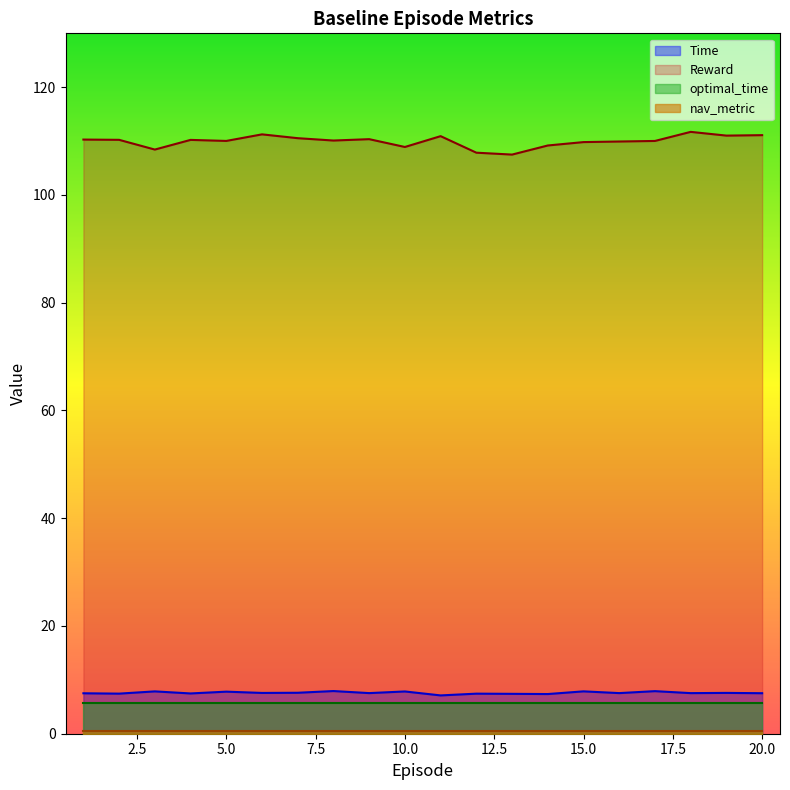

Which series has the largest range (max minus min)?

Reward